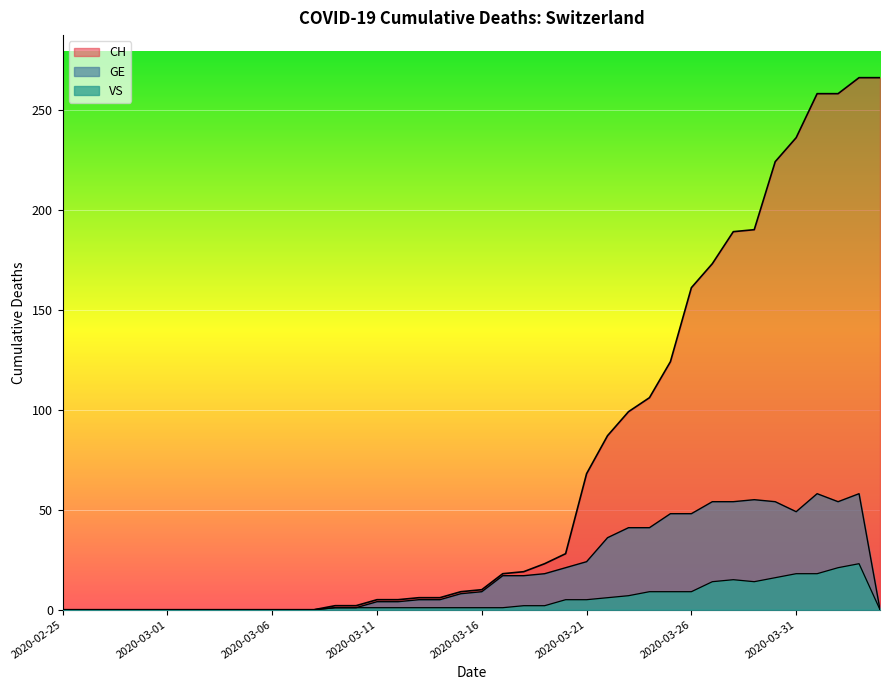

Reading left to right, what are all the values shown in this chart?

CH: 0	0	0	0	0	0	0	0	0	0	0	0	0	2	2	5	5	6	6	9	10	18	19	23	28	68	87	99	106	124	161	173	189	190	224	236	258	258	266	266
GE: 0	0	0	0	0	0	0	0	0	0	0	0	0	1	1	4	4	5	5	8	9	17	17	18	21	24	36	41	41	48	48	54	54	55	54	49	58	54	58	0
VS: 0	0	0	0	0	0	0	0	0	0	0	0	0	1	1	1	1	1	1	1	1	1	2	2	5	5	6	7	9	9	9	14	15	14	16	18	18	21	23	0